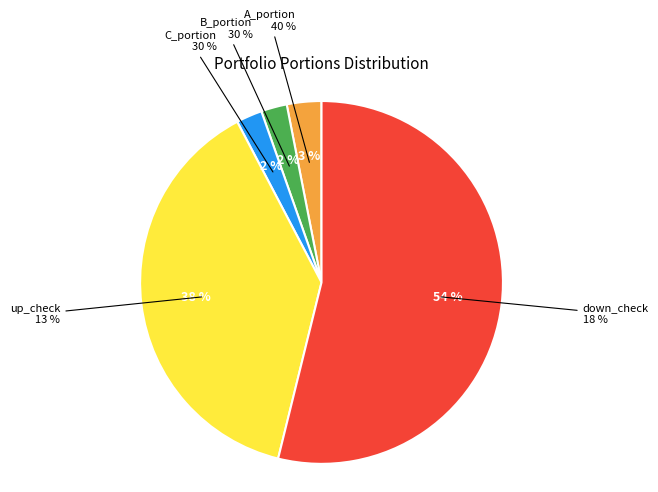

Does C_portion (0.3) account for over 50% of the chart?

No